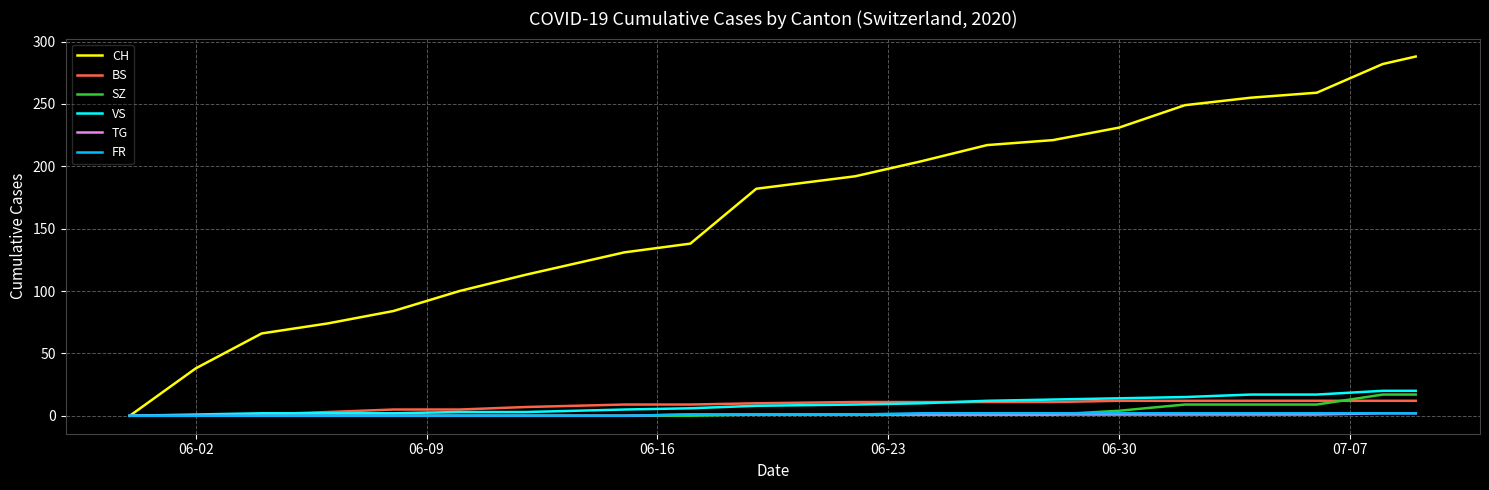

Which series has the largest total across all categories?

CH